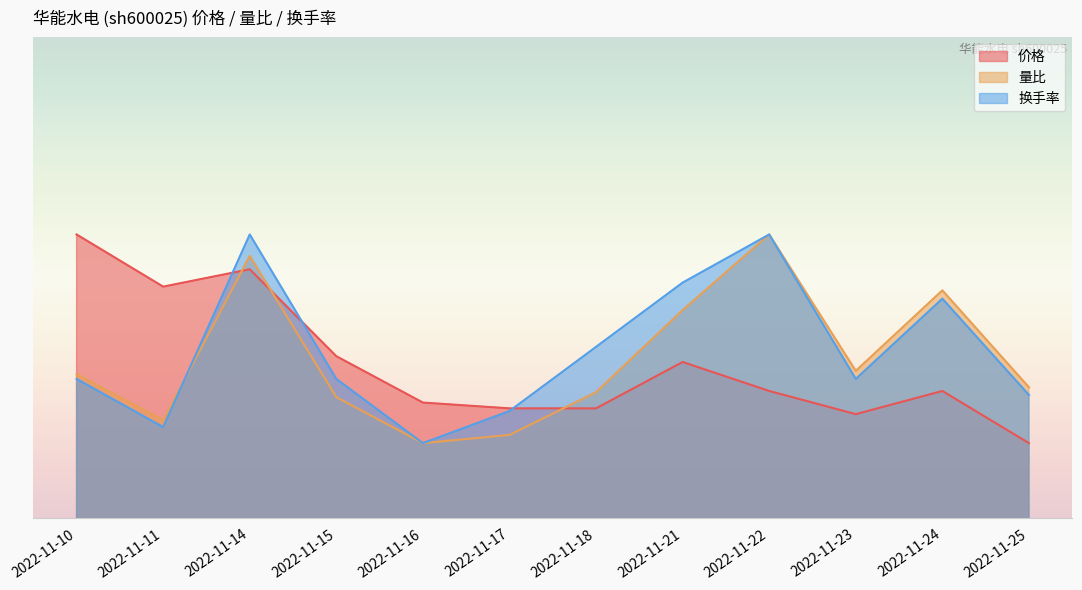

What is the greatest value displayed?

6.8